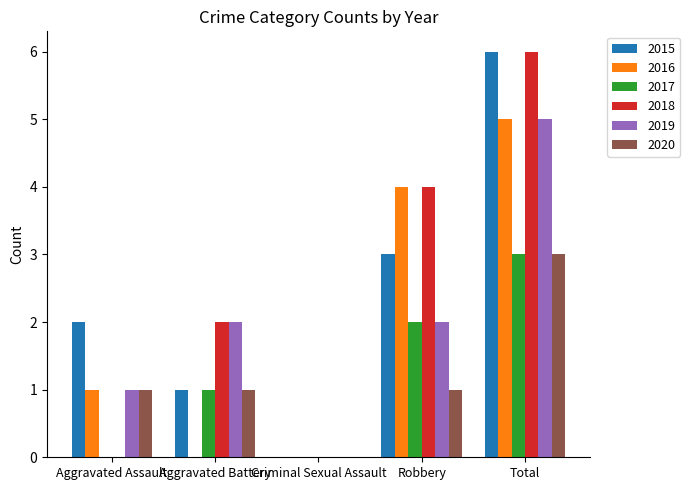

How many data points does each series have?

5